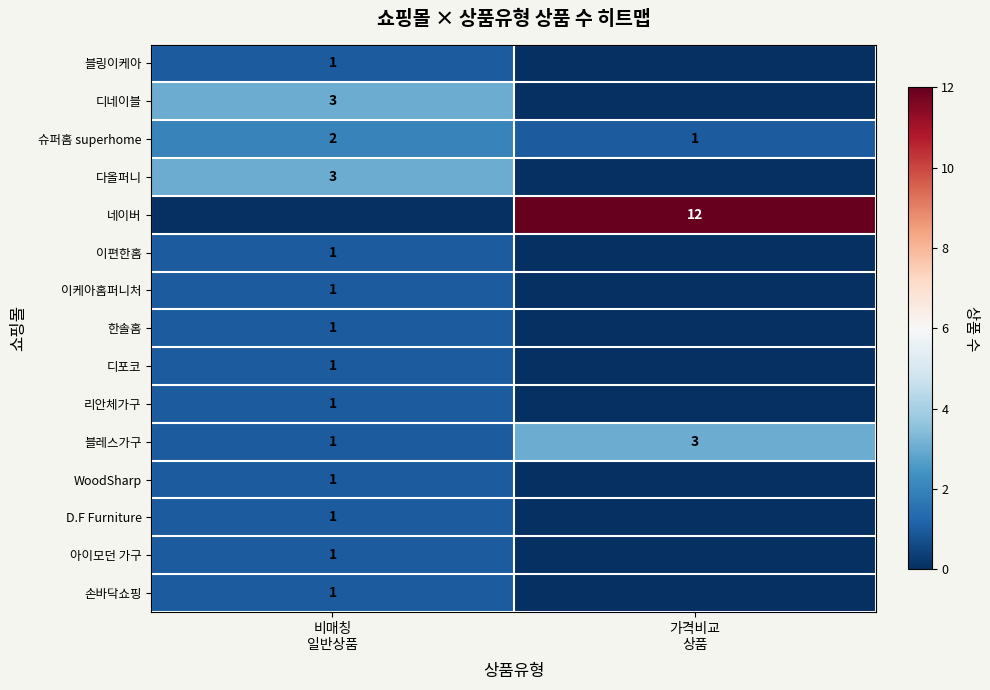

What is the difference between the WoodSharp values at 비매칭 일반상품 and 가격비교 상품?

1